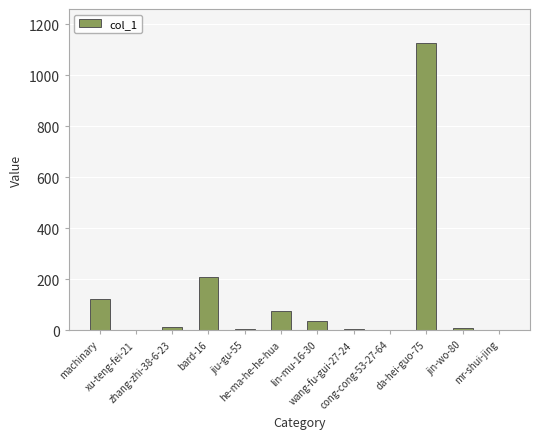

How many series are shown in this chart?

1